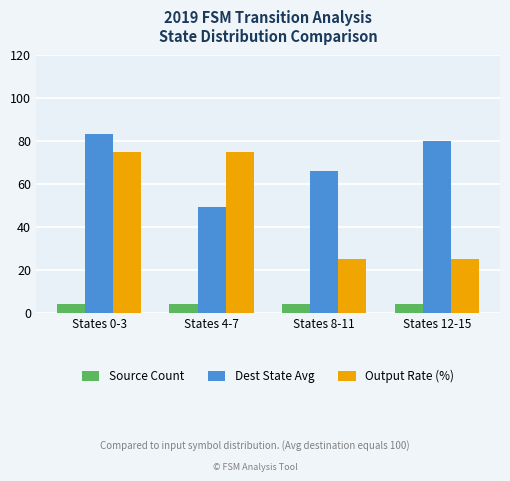

At how many categories does at least one series exceed 77?

2